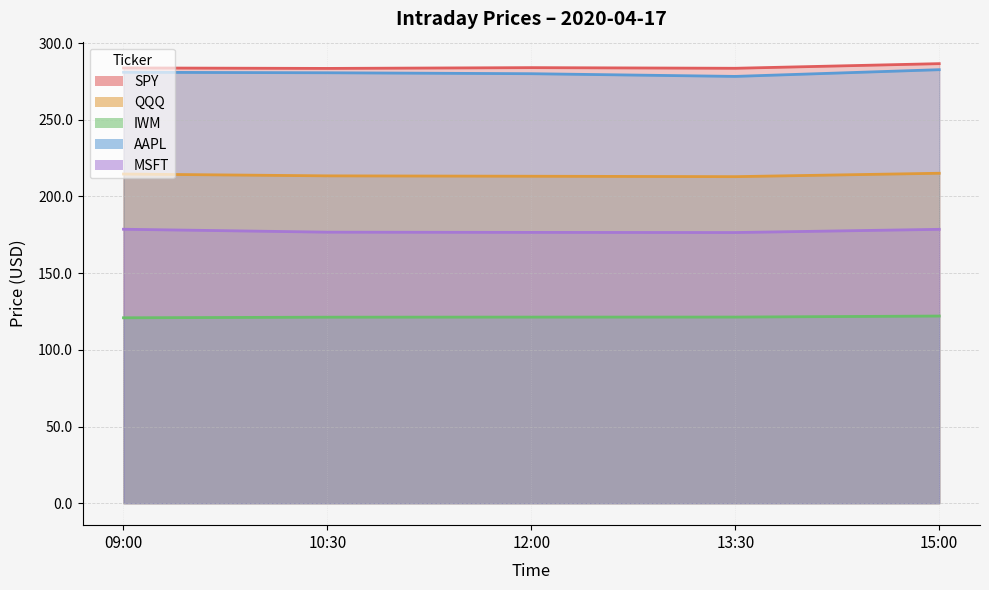

True or false: MSFT and IWM intersect in this chart.

False